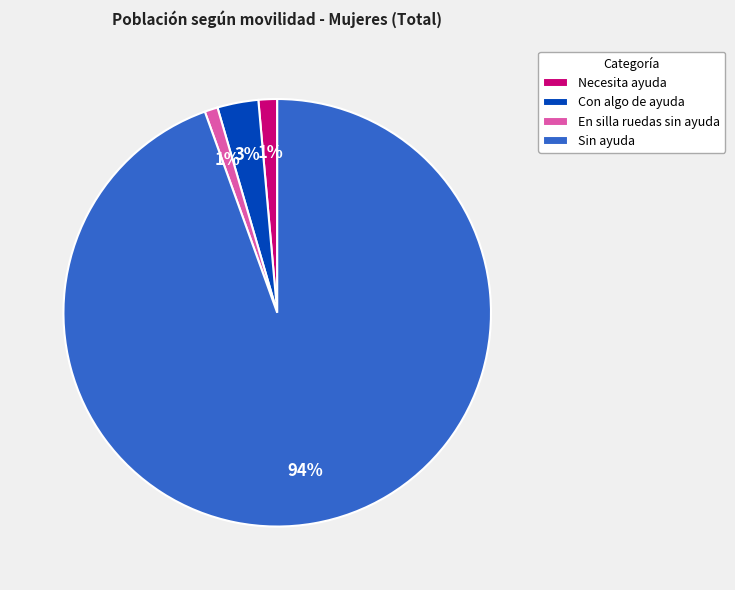

Which has a higher value, Con algo de ayuda or Sin ayuda?

Sin ayuda